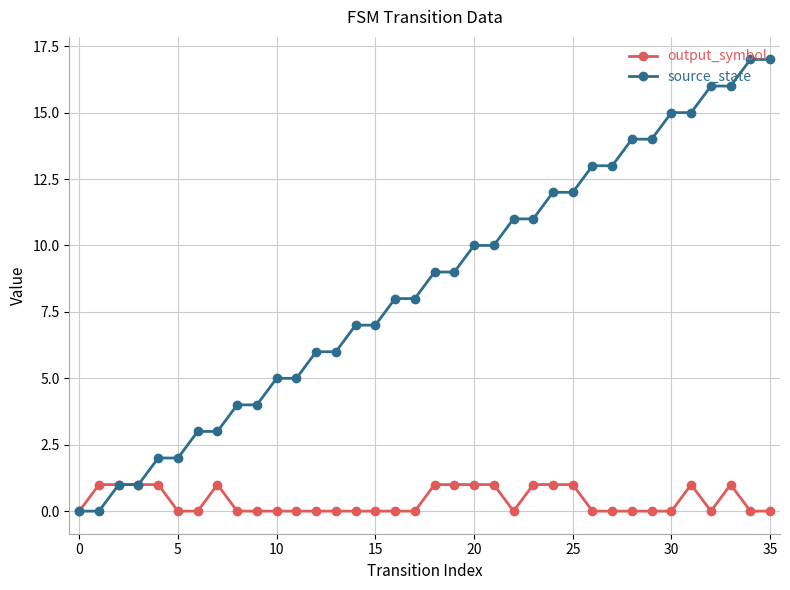

List the series in order of their peak value, highest first.

source_state, output_symbol